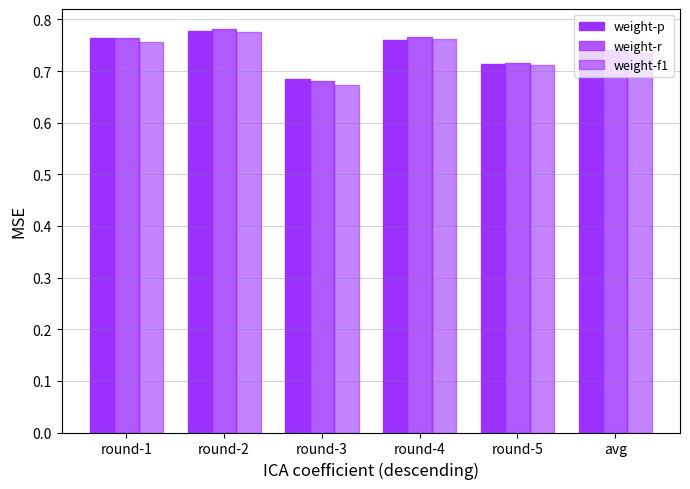

How many bars are there in total?

18